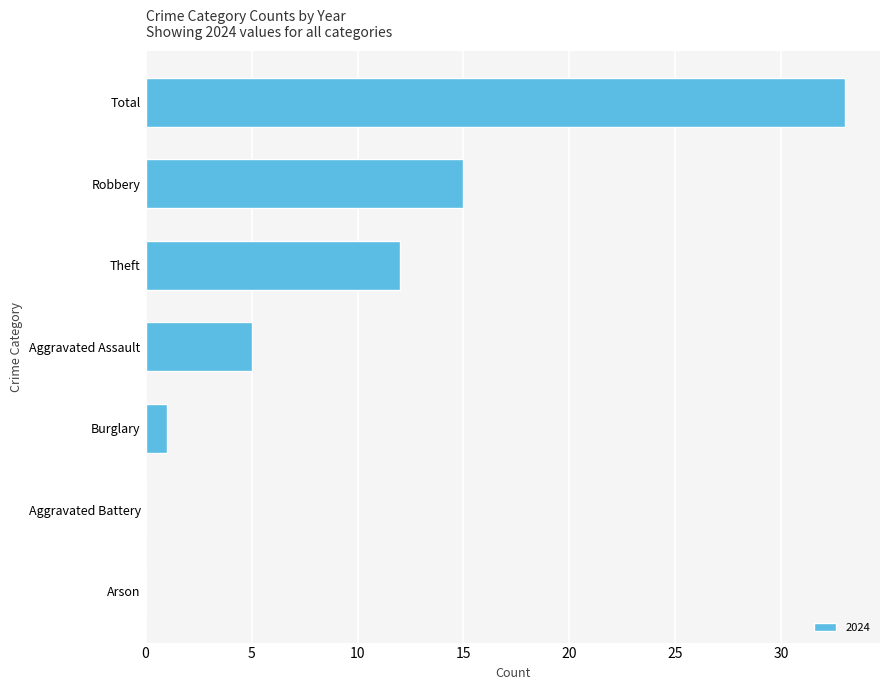

Where is the data nearest to the value 16?

Robbery